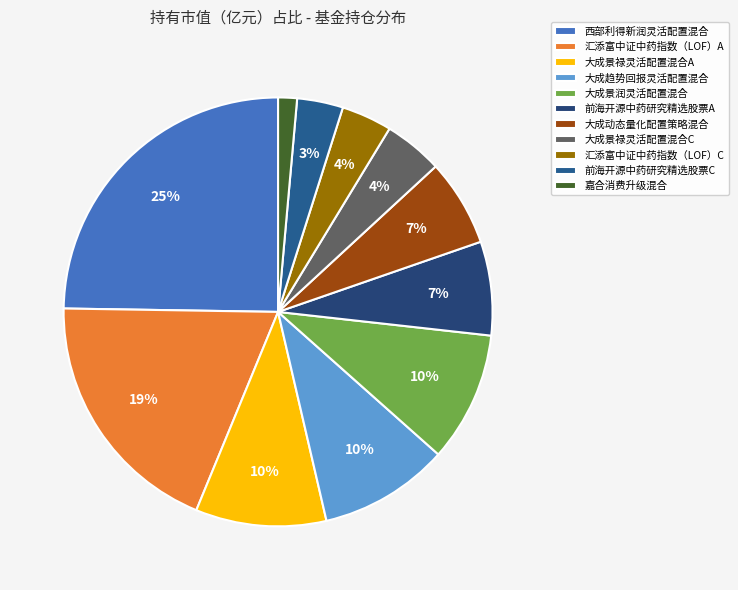

Is it true that 西部利得新润灵活配置混合 is 31% of the pie?

False